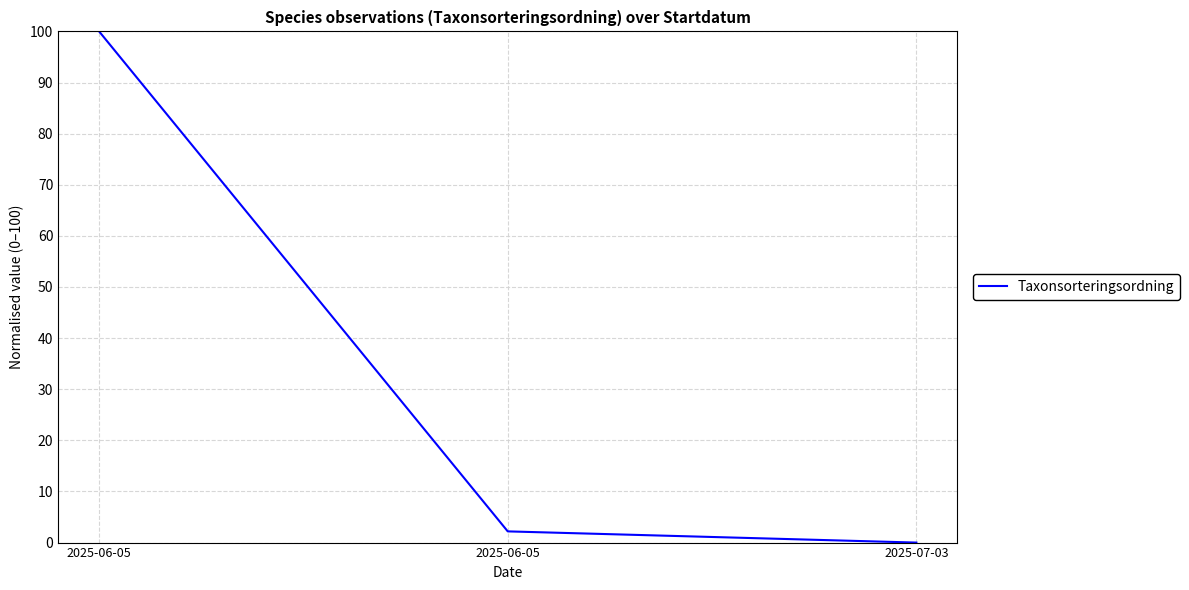

The chart shows a value of 100.0 at 2025-06-05. True or false?

True